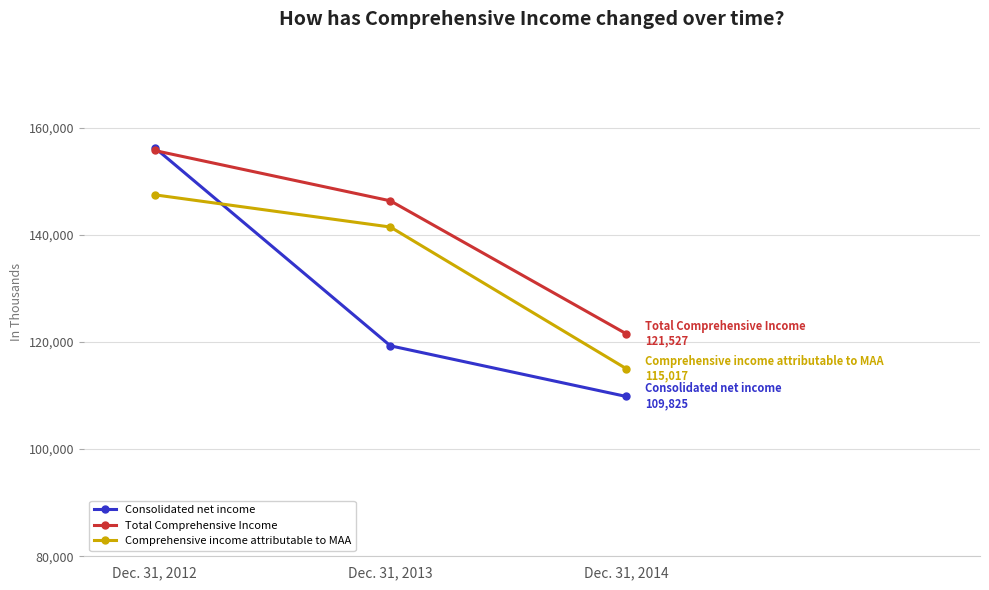

Reading right to left, extract all data points from this chart.

Consolidated net income: Dec. 31, 2014=109825	Dec. 31, 2013=119279	Dec. 31, 2012=156277
Total Comprehensive Income: Dec. 31, 2014=121527	Dec. 31, 2013=146333	Dec. 31, 2012=155727
Comprehensive income attributable to MAA: Dec. 31, 2014=115017	Dec. 31, 2013=141443	Dec. 31, 2012=147460